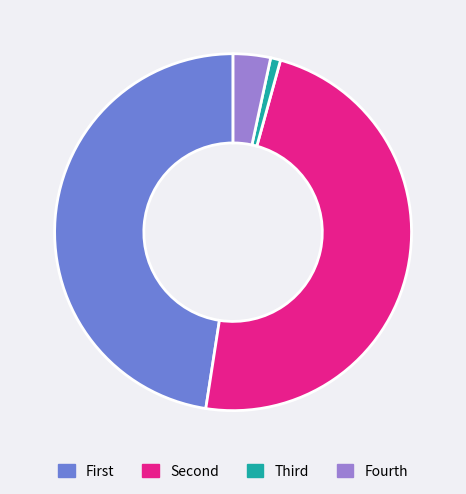

How many slices are in this pie chart?

4